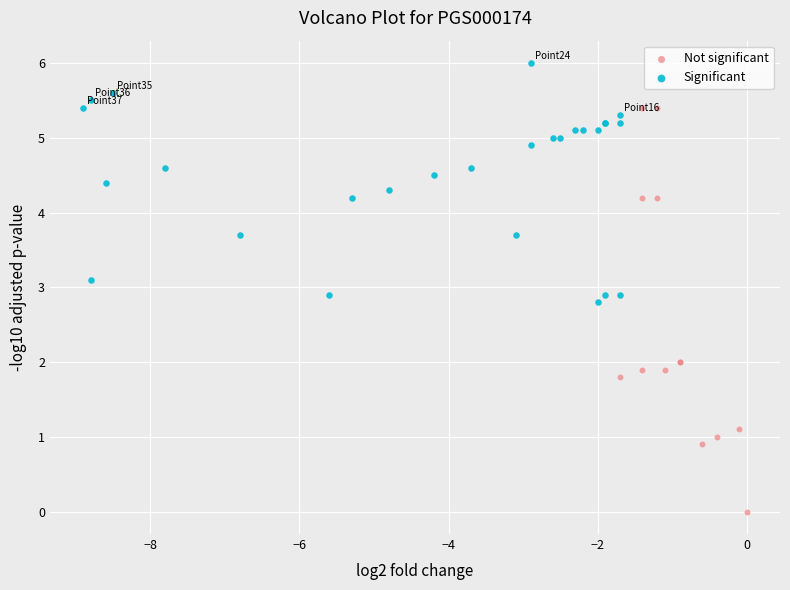

Which series contains the highest Y value?

Significant